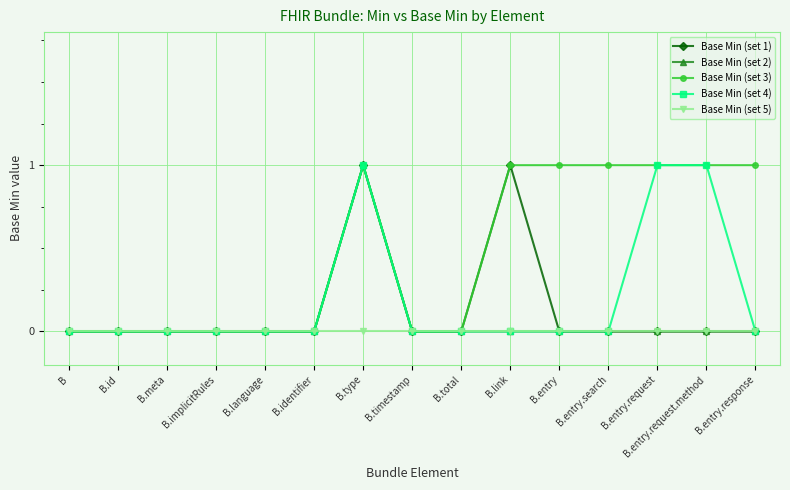

True or false: Base Min (set 5) has a value of 0 at B.implicitRules.

True